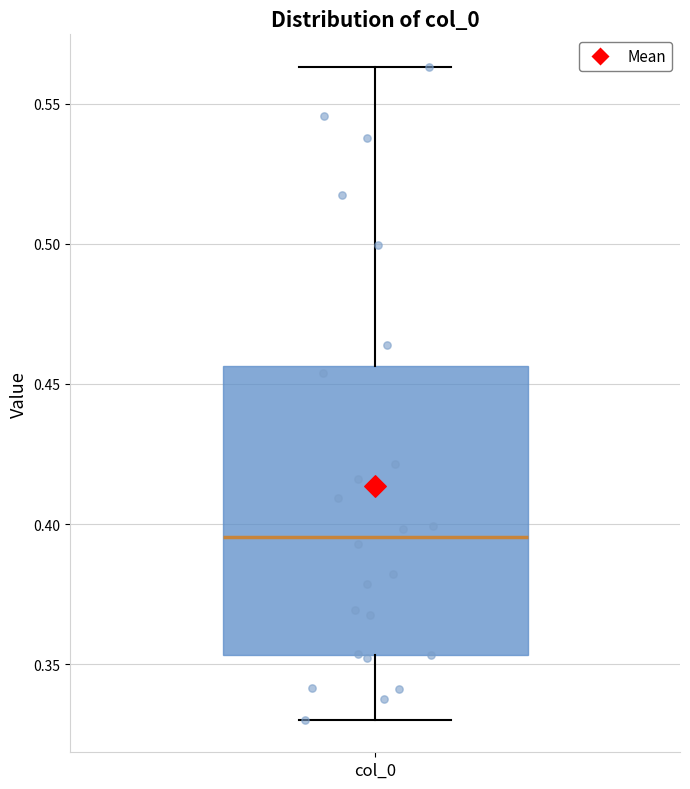

Transcribe this box plot: give where the median line is, the range the box spans, and where the two whiskers end, as read against the y-axis. The values are not printed on the chart, so give them approximately, as read against the axis.

median 0.395, box 0.355 to 0.455, whiskers 0.330 to 0.565